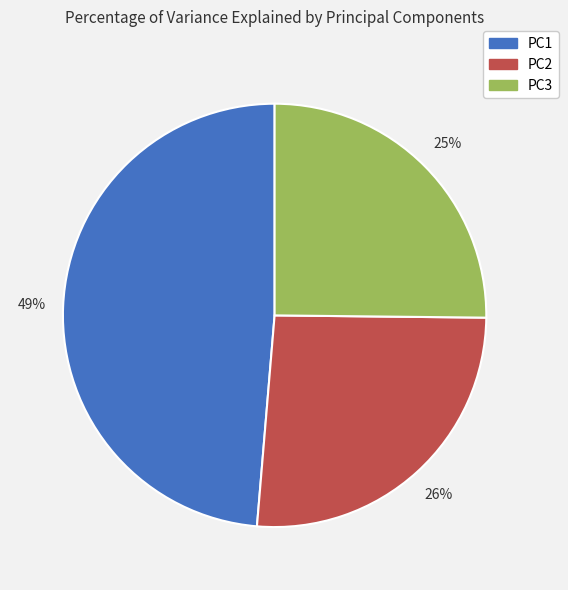

What percentage is the PC1 slice, to the nearest percent?

49%